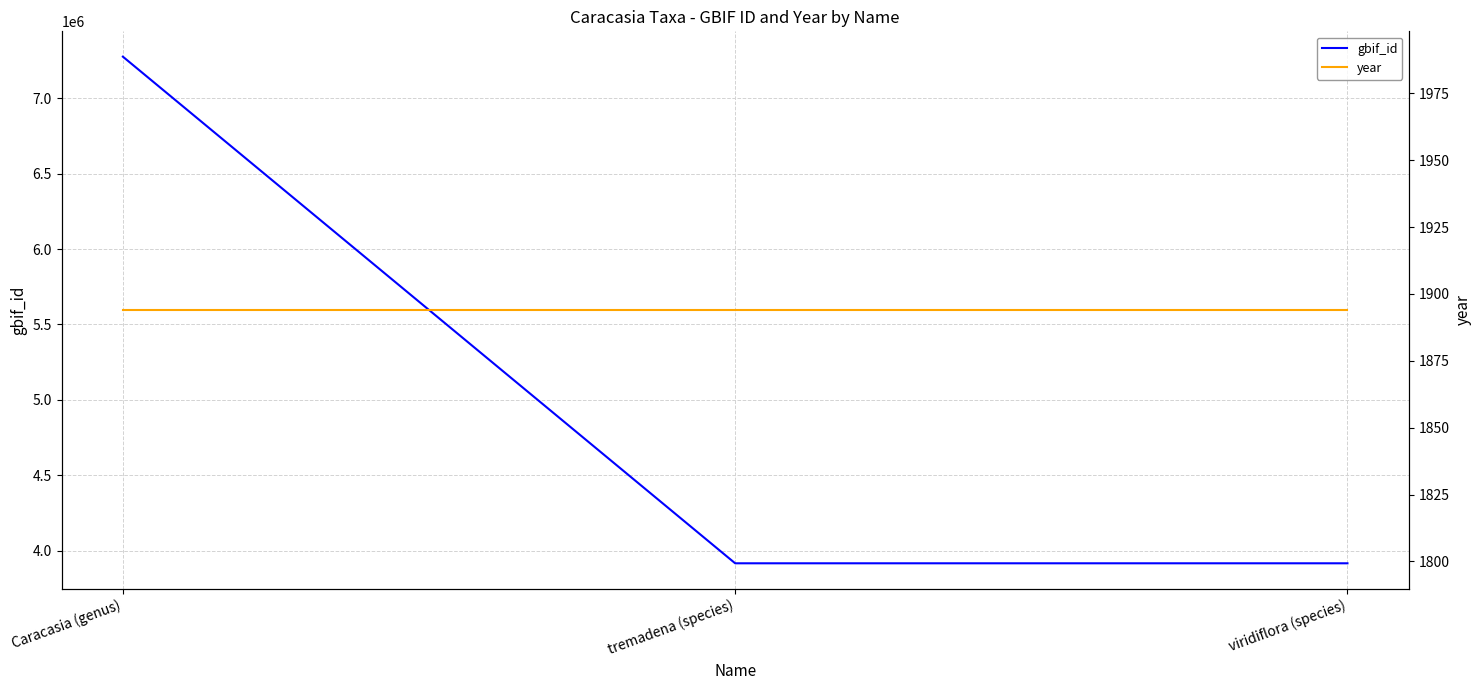

How many series are shown in this chart?

2